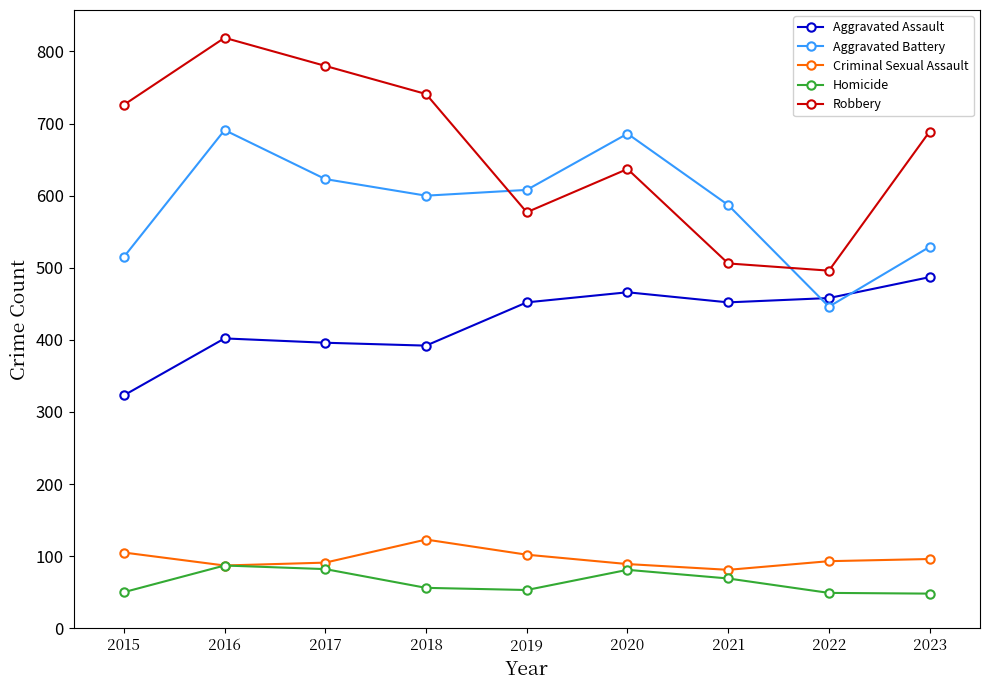

Which series has the widest spread of values?

Robbery